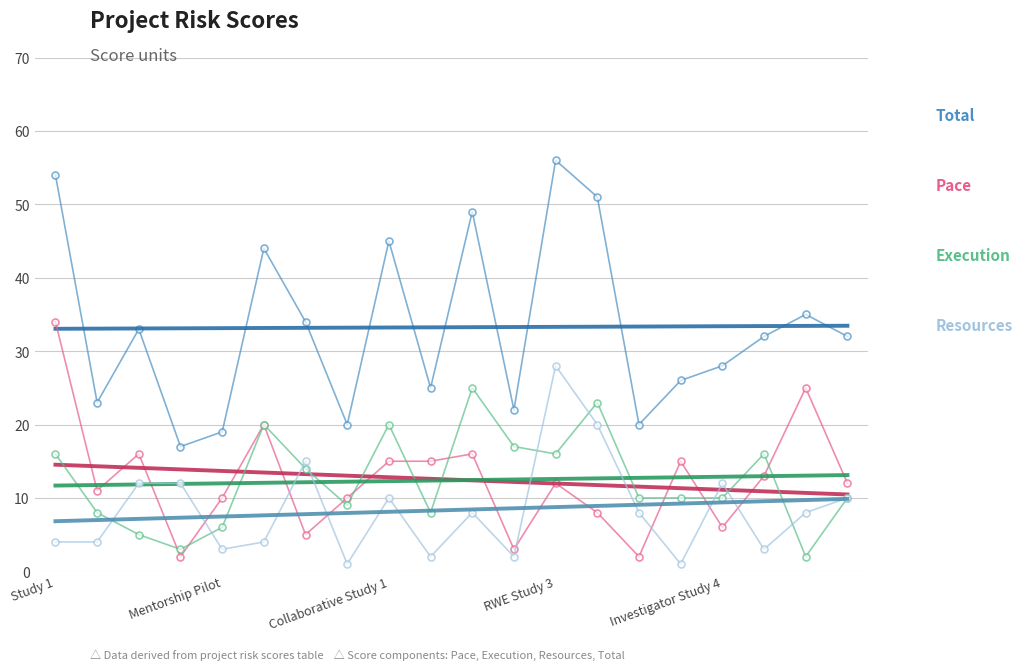

The value of Total at Study 1 is 54. True or false?

True